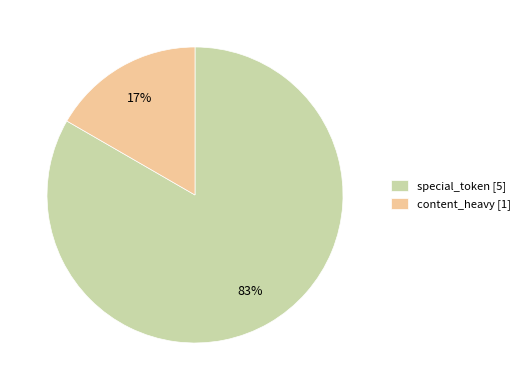

What is the smallest slice in the pie chart?

content_heavy